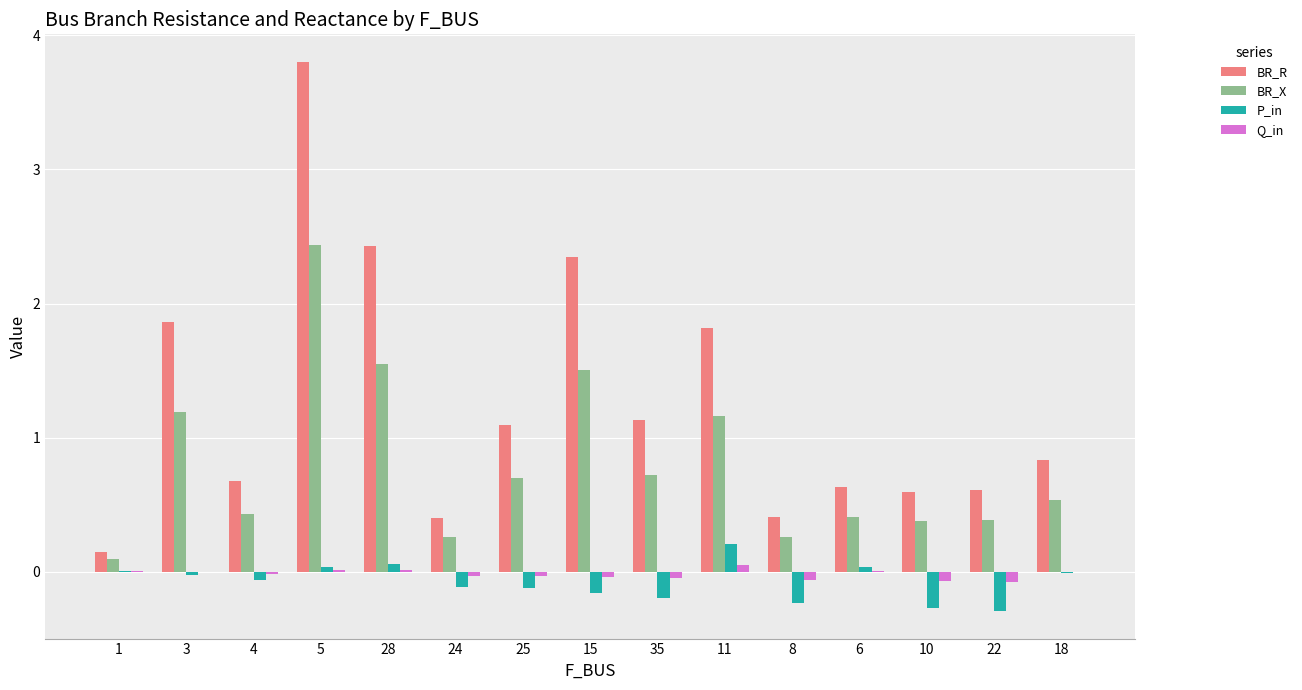

What is the sum of all Q_in values?

-0.3